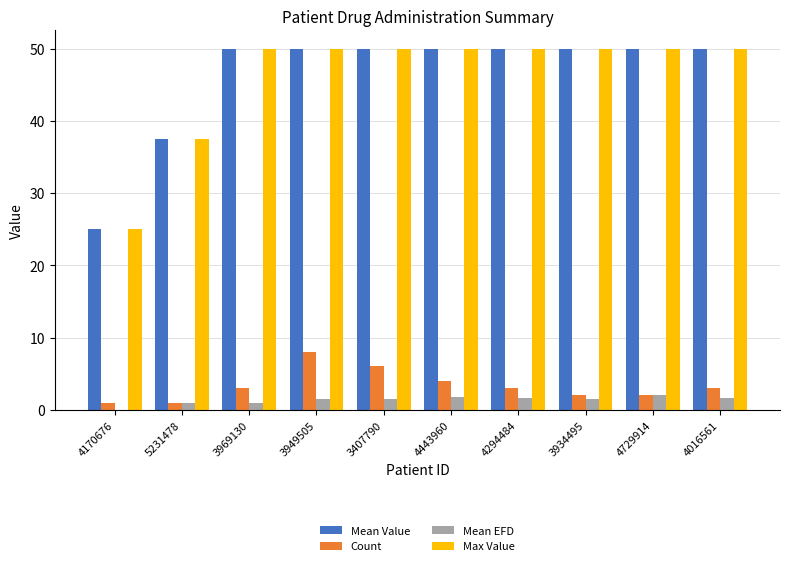

The Count series shows 1.0 at 5231478. True or false?

True